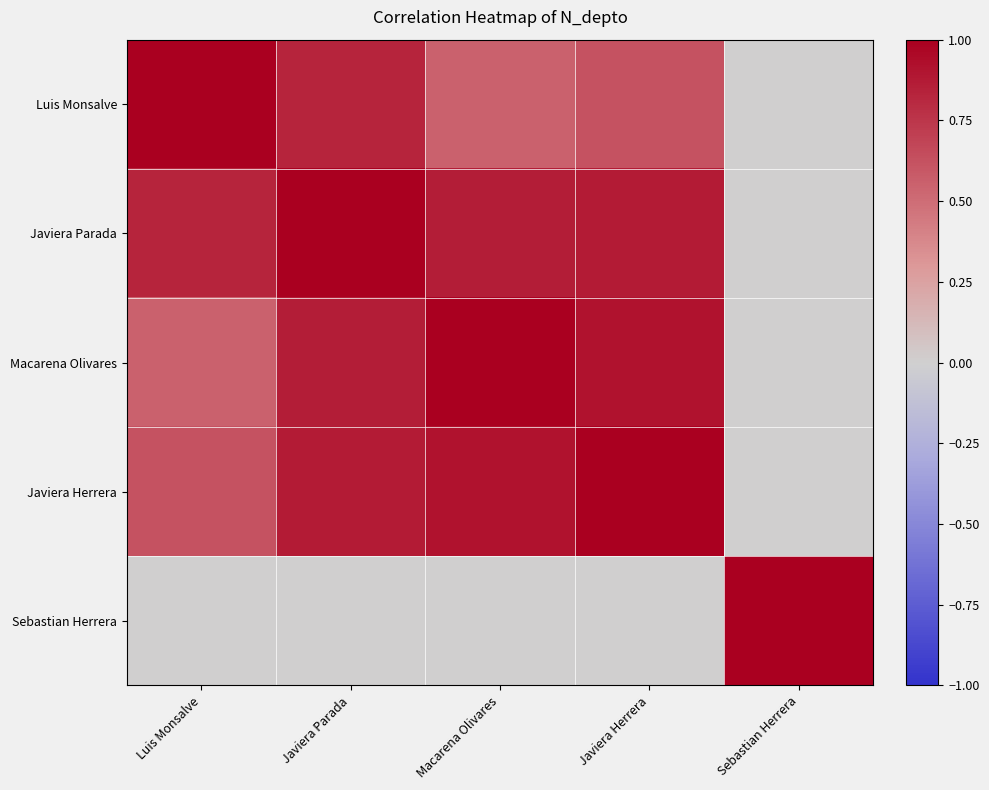

At how many categories does at least one series exceed 0?

5